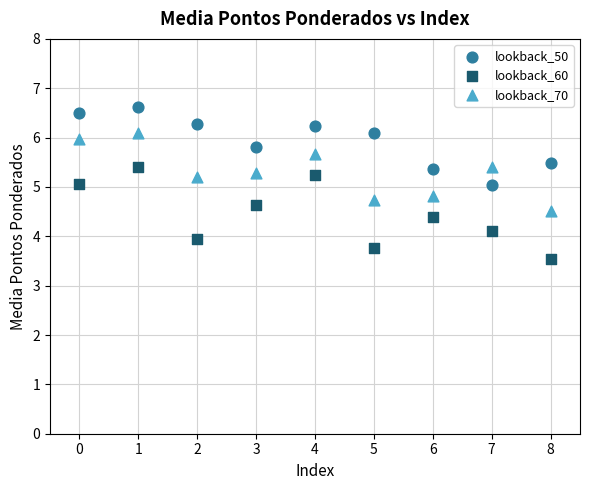

Which series contains the lowest Y value?

lookback_60